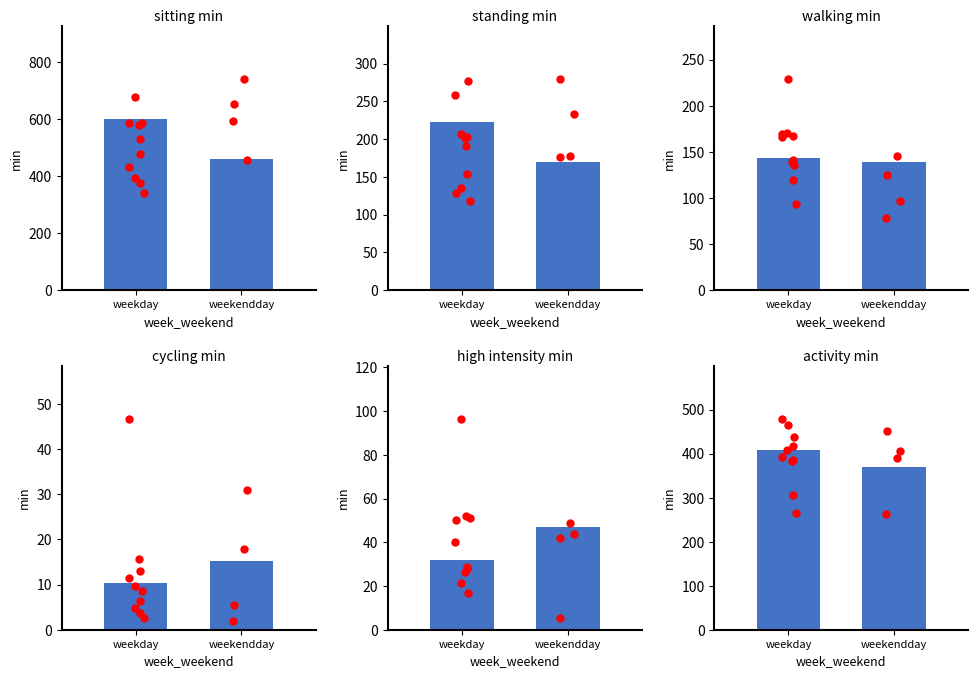

At which category is the sum across all series the highest?

weekday